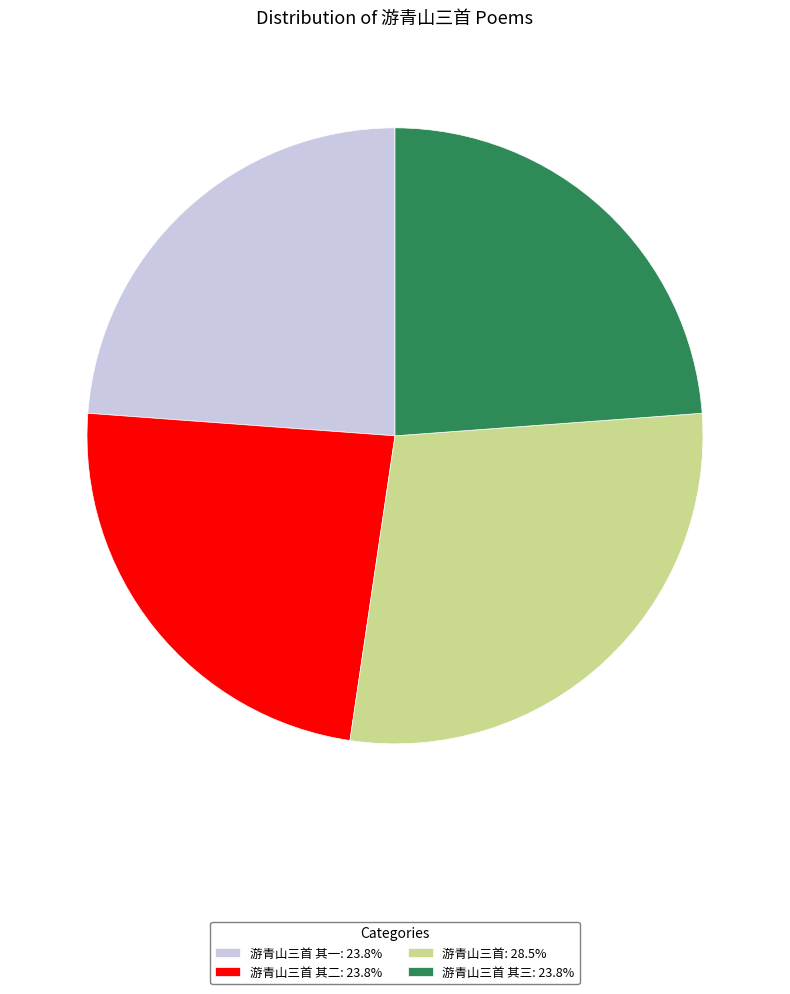

Is 游青山三首 其二: 23.8% the majority of the pie?

No